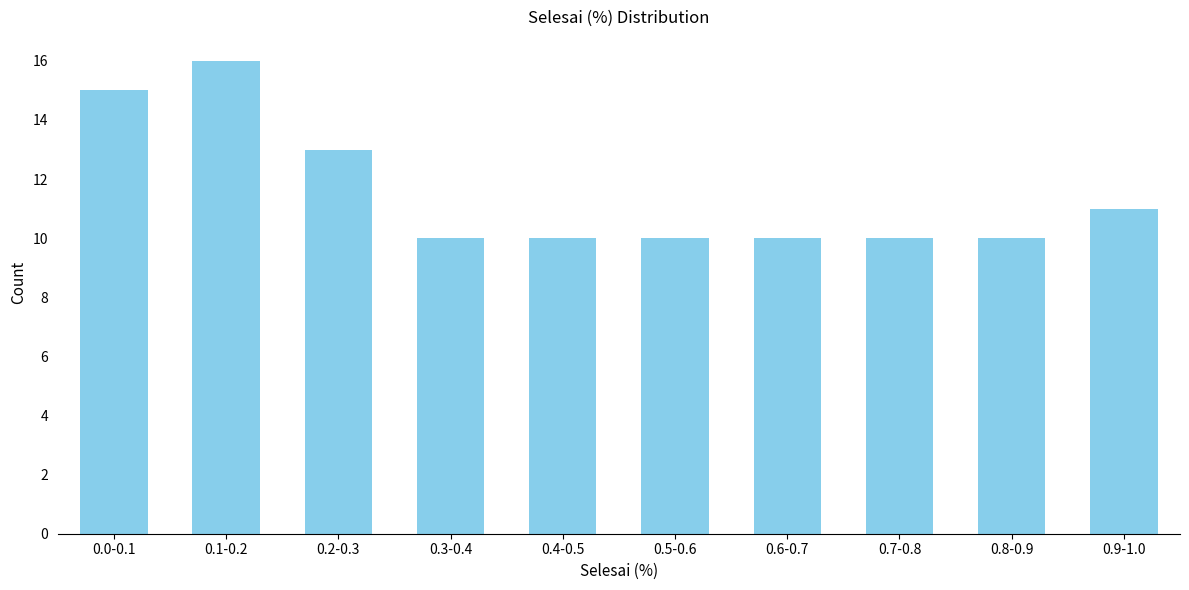

Reading left to right, list all the values displayed in this chart.

0.0-0.1=15	0.1-0.2=16	0.2-0.3=13	0.3-0.4=10	0.4-0.5=10	0.5-0.6=10	0.6-0.7=10	0.7-0.8=10	0.8-0.9=10	0.9-1.0=11